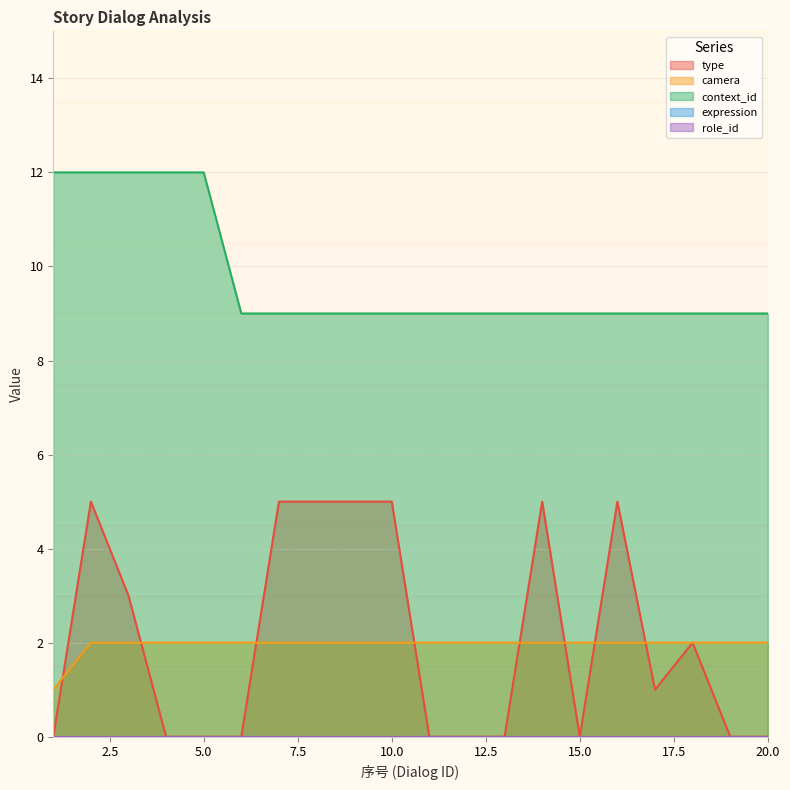

The value of camera at 9 is 2. True or false?

True